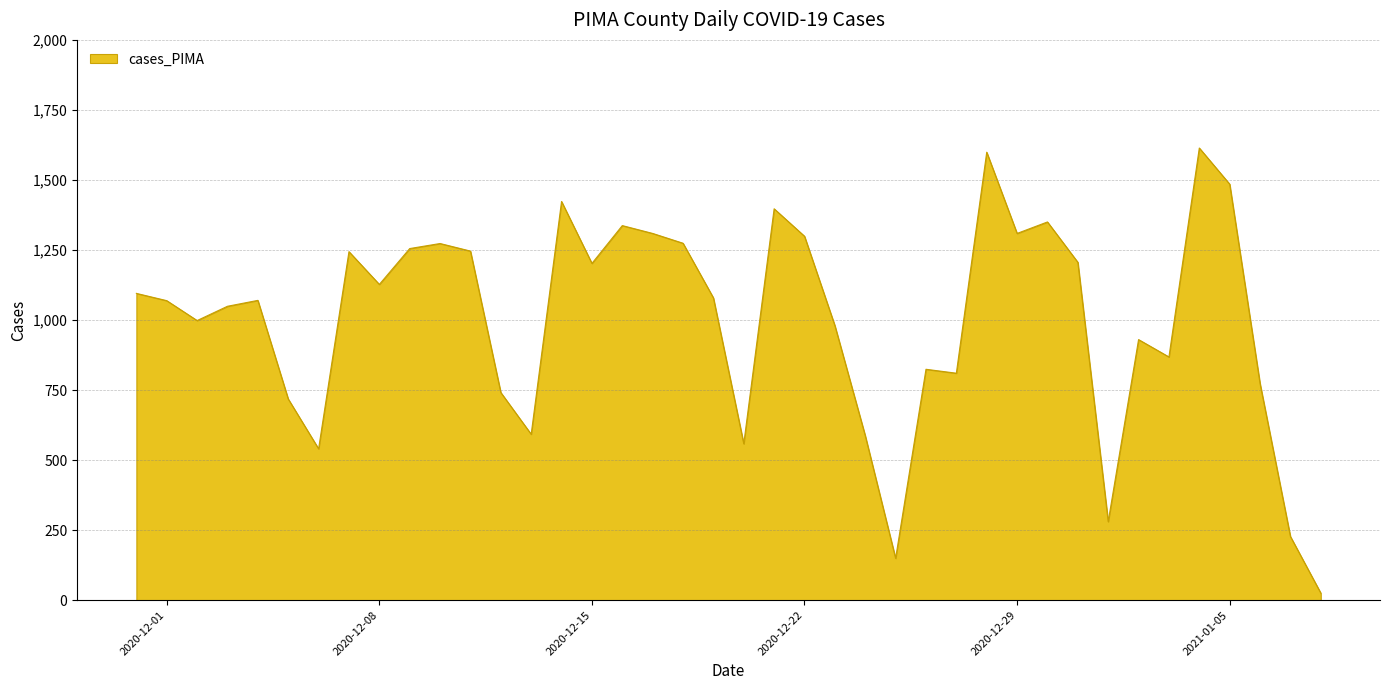

What is the difference between the maximum and minimum values?

1589